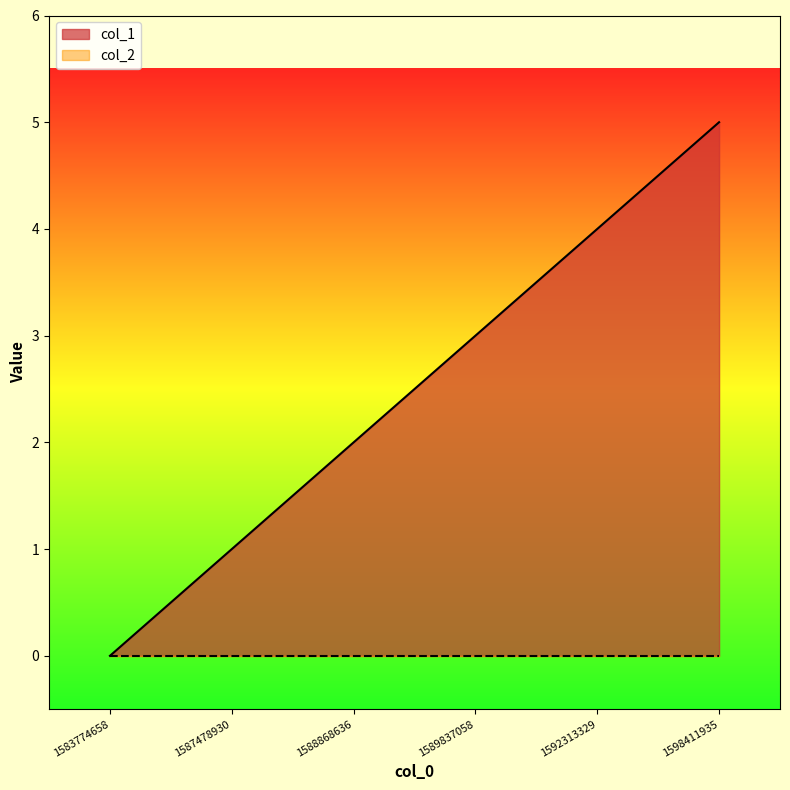

Count the values in the range 1 to 4.

4